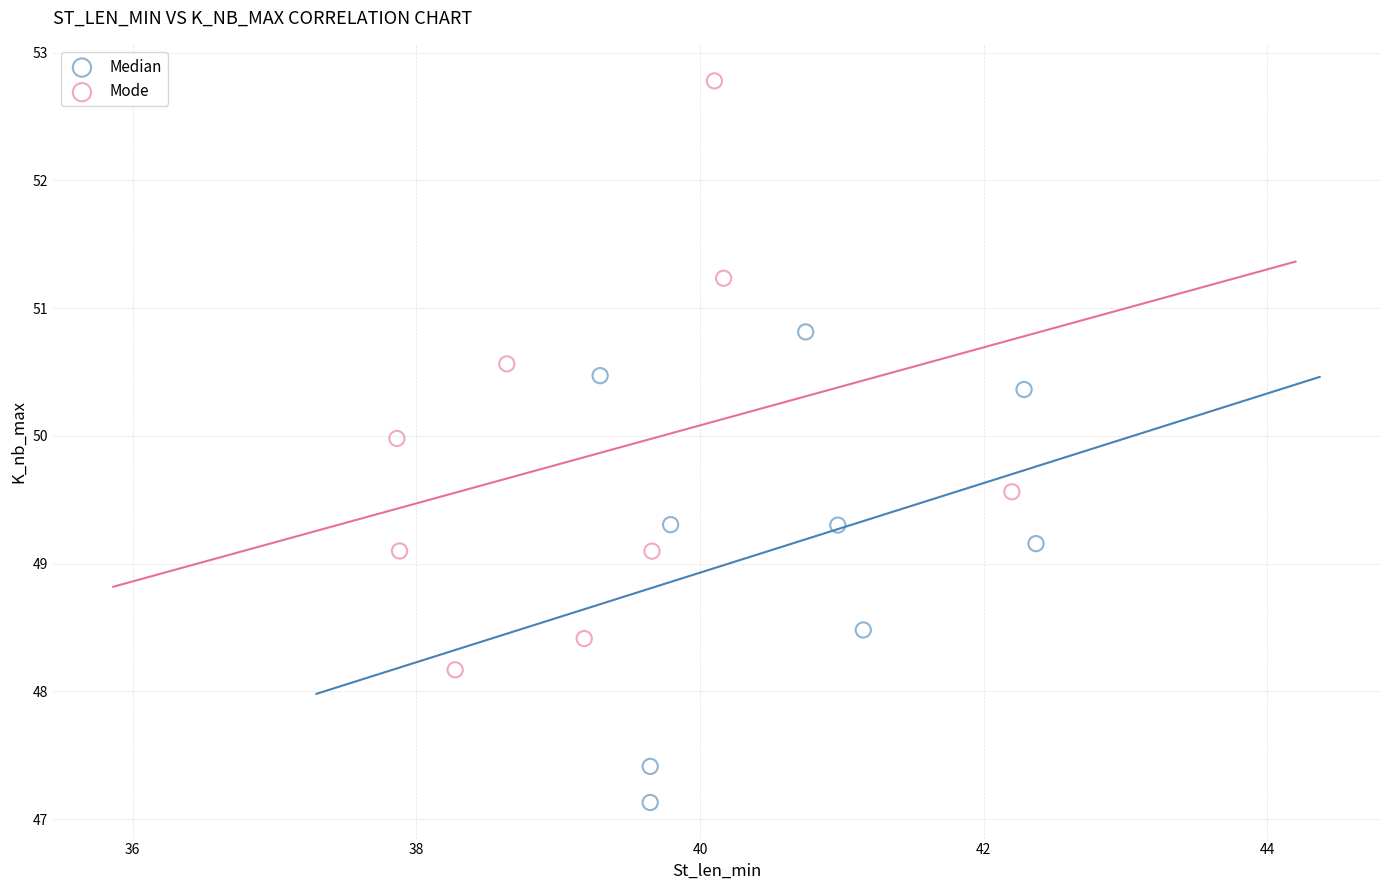

Which series contains the highest Y value?

Mode